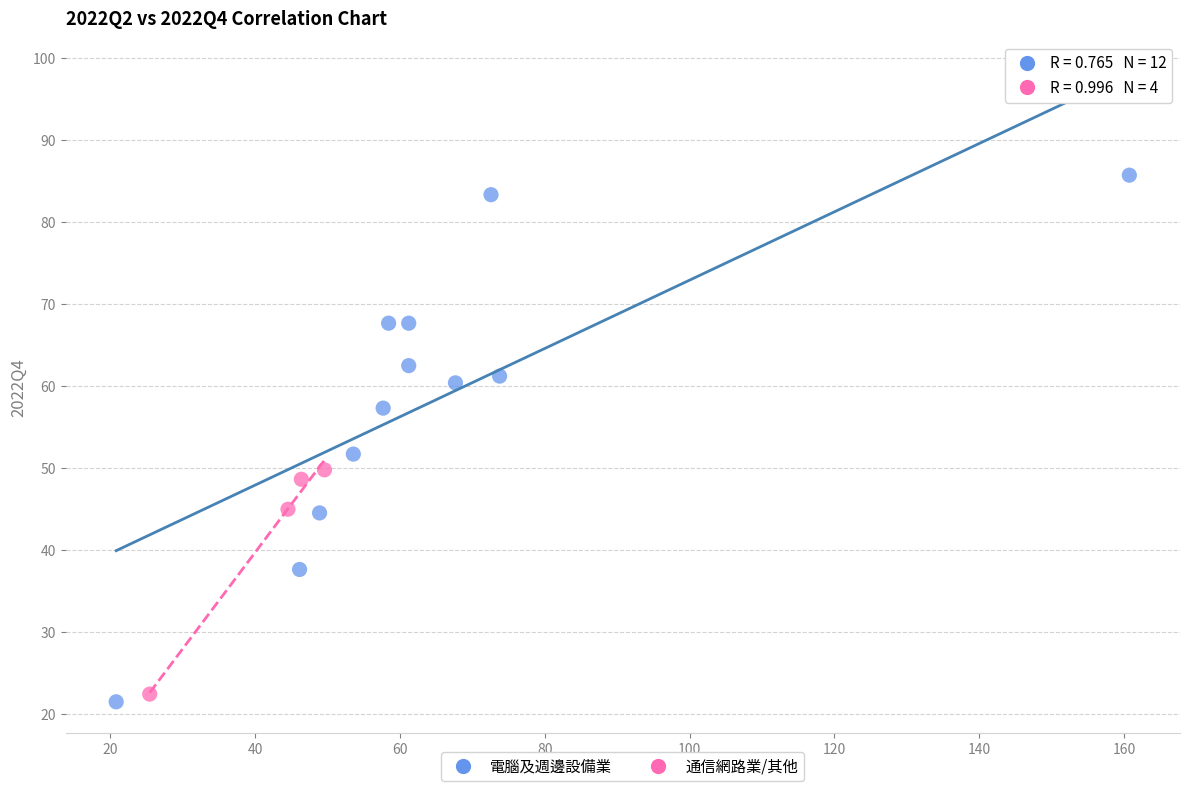

Which series contains the highest Y value?

電腦及週邊設備業